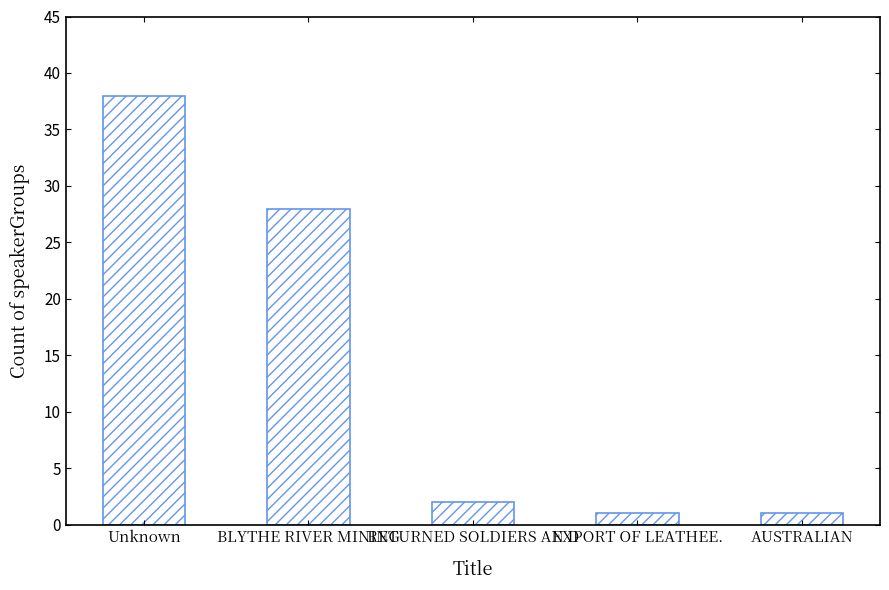

Which label corresponds to the largest value in the chart?

Unknown